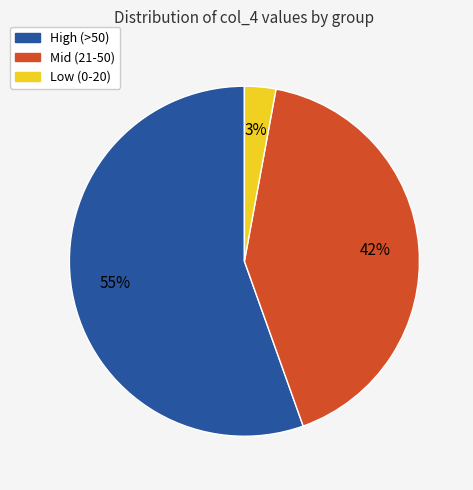

How many segments does this pie chart have?

3